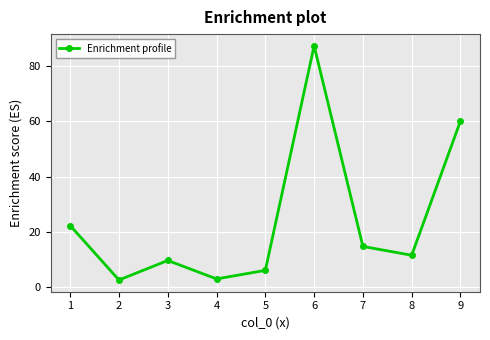

Which has a higher value, 4 or 5?

5